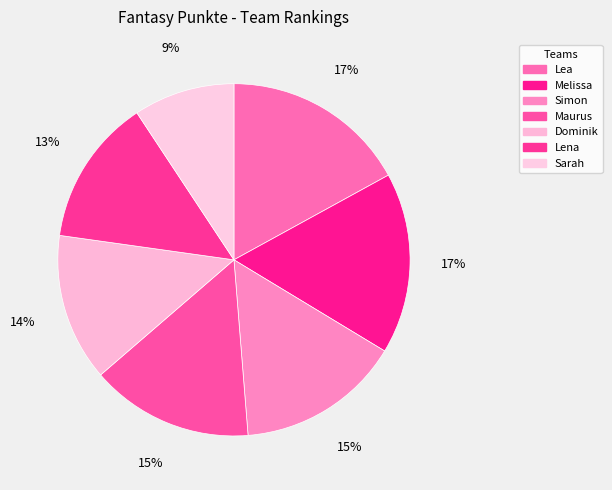

To the nearest percent, what percentage of the pie is Lea?

17%